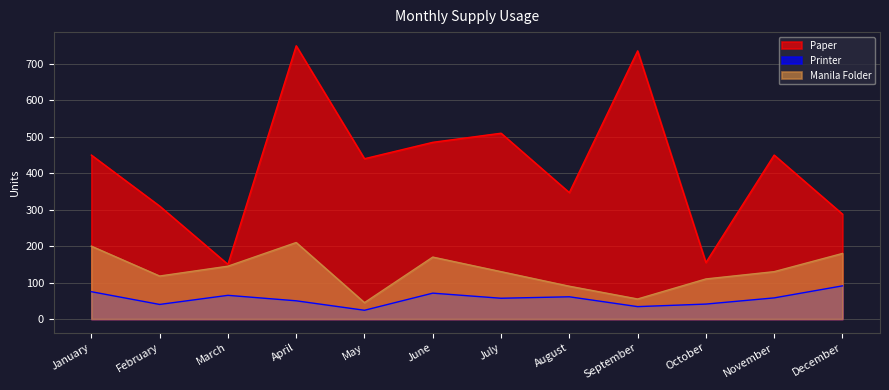

Rank the series by their maximum value, from highest to lowest.

Paper, Manila Folder, Printer